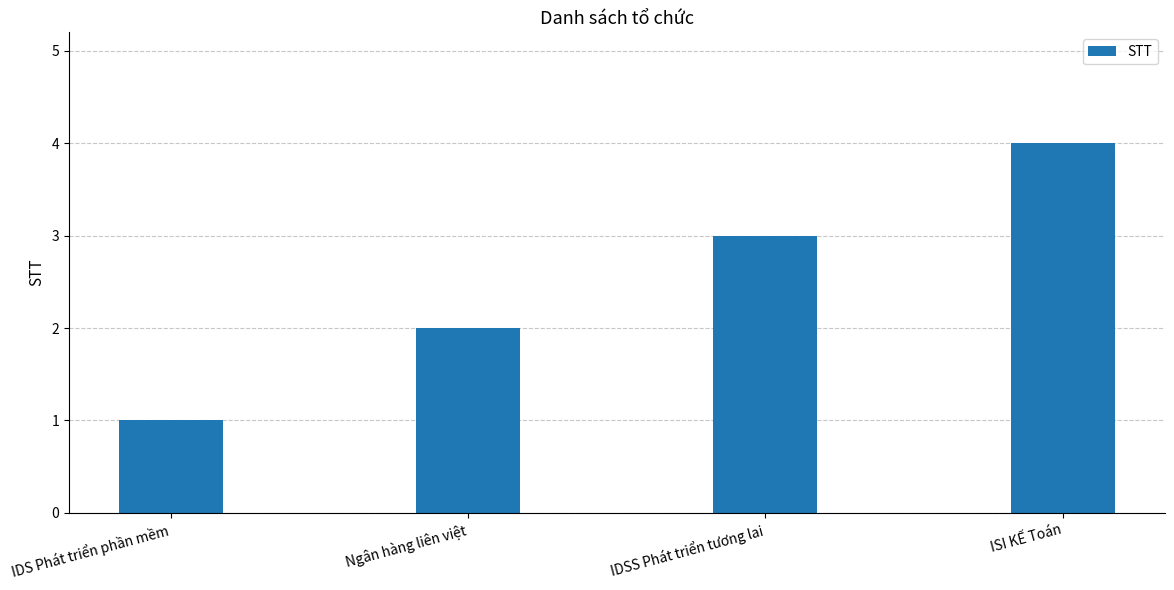

What position from the left is IDS Phát triển phần mềm?

1